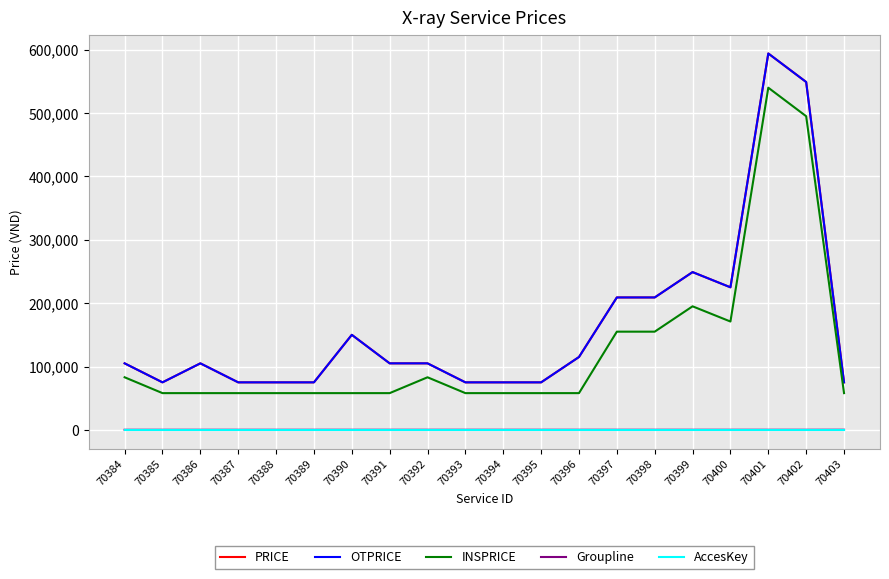

Does the chart have visible grid lines?

Yes